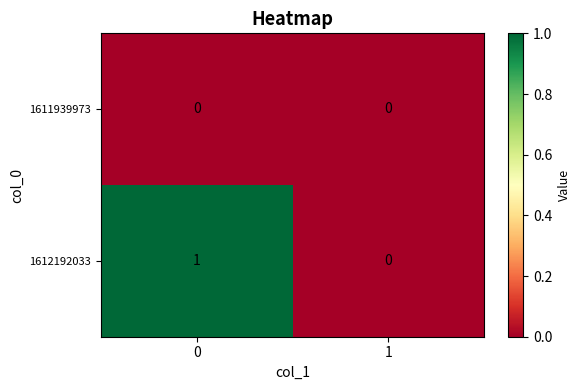

Is it true that 1611939973 equals 0 at 1?

True